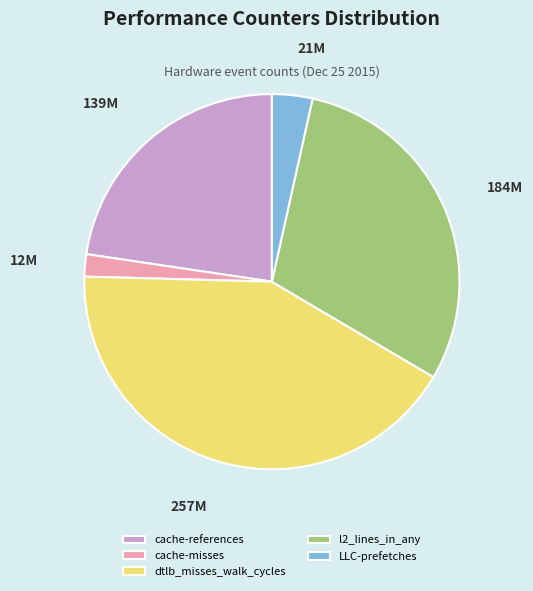

Is there a majority slice in this chart?

No